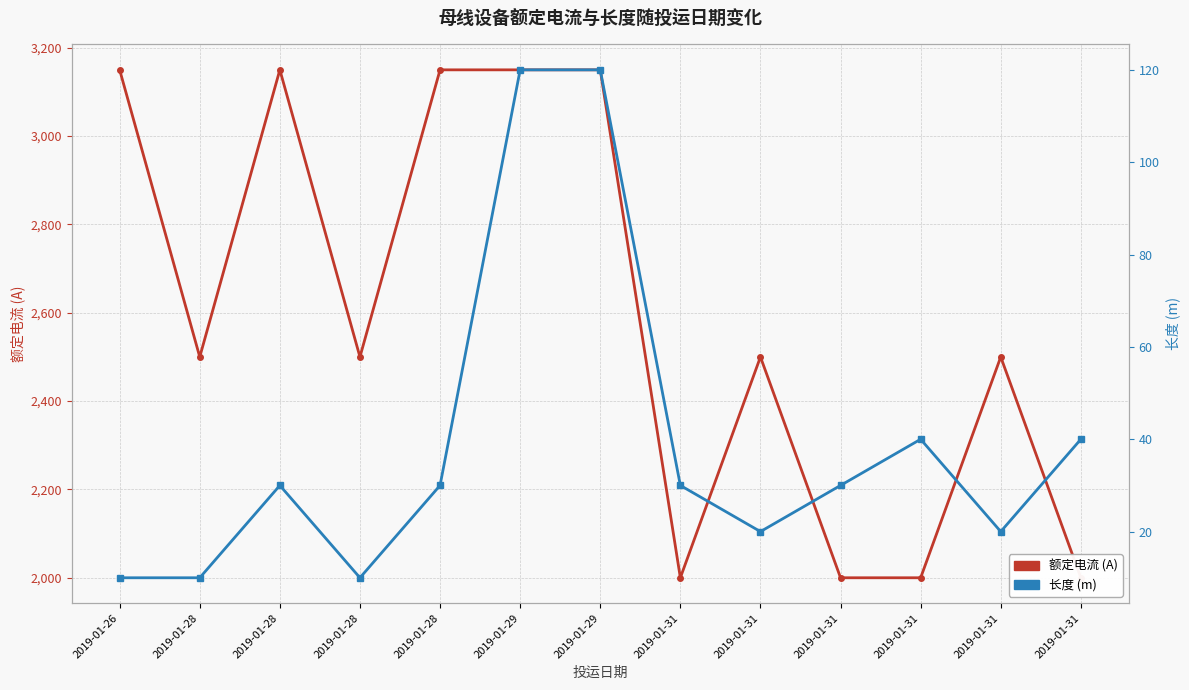

Reading left to right, what are all the values shown in this chart?

额定电流 (A): 3150	2500	3150	2500	3150	3150	3150	2000	2500	2000	2000	2500	2000
长度 (m): 10	10	30	10	30	120	120	30	20	30	40	20	40